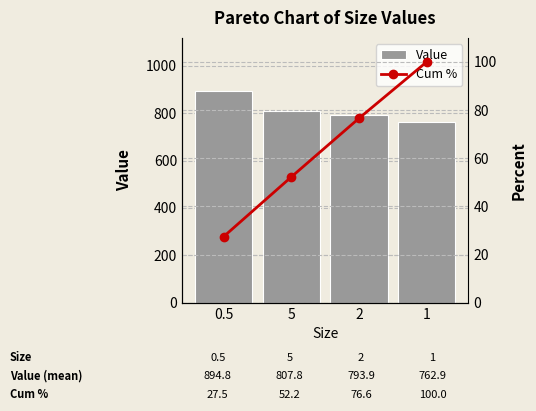

What is the total value across all series at 5?

860.0